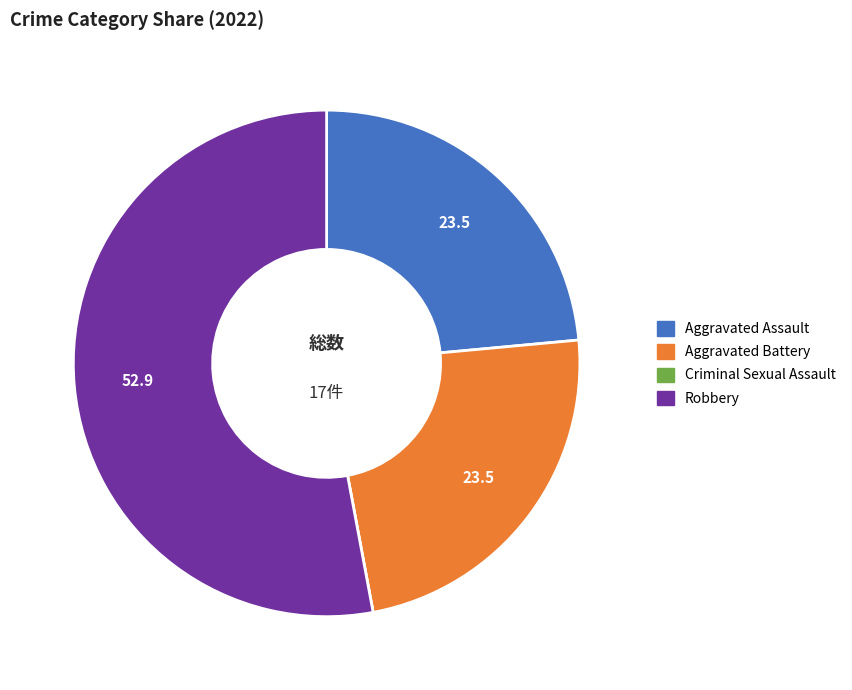

The Aggravated Battery slice represents 37% of the pie. True or false?

False